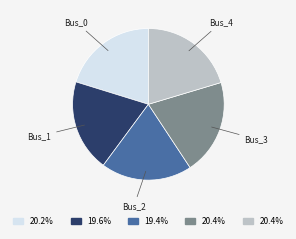

How many segments does this pie chart have?

5